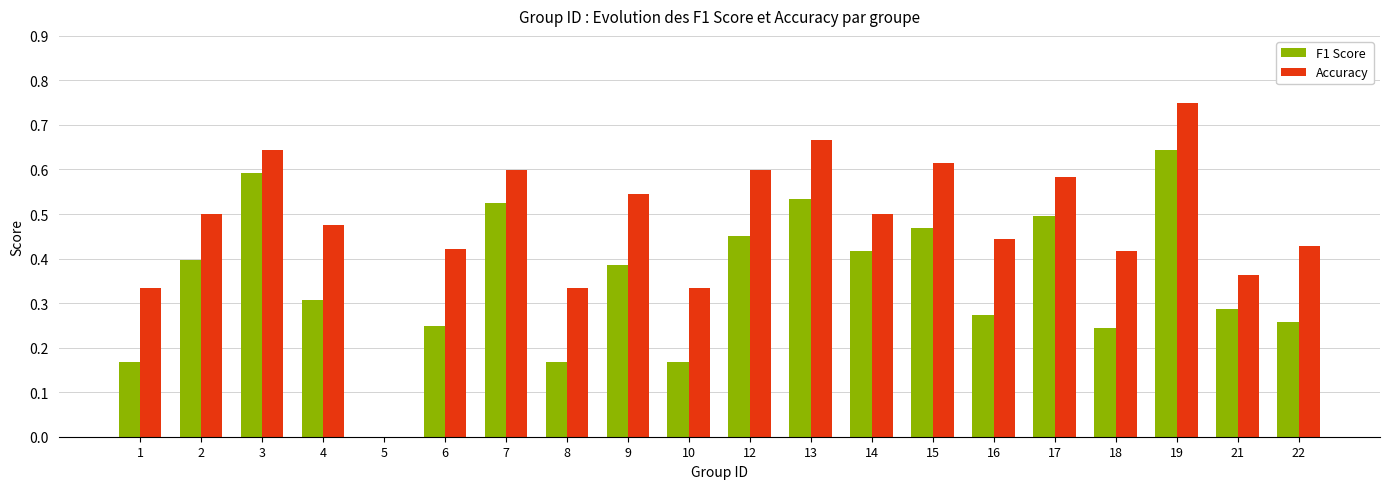

True or false: Accuracy has a value of 0.5 at 8.

False